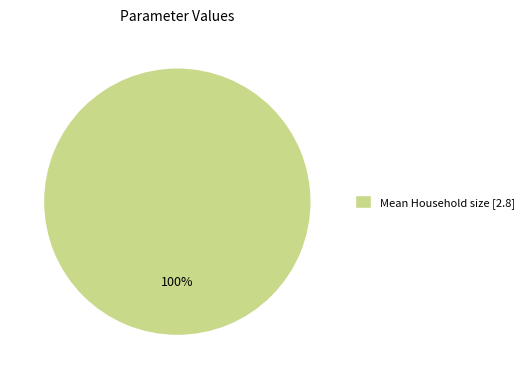

How many slices are in this pie chart?

1